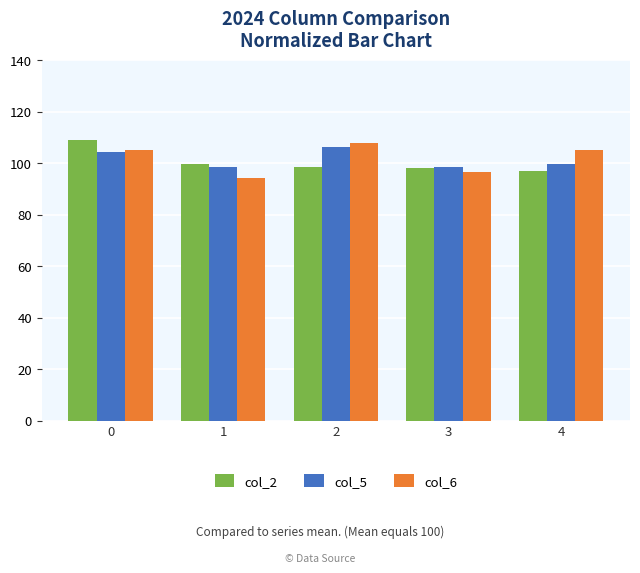

List the series in order of their peak value, lowest first.

col_5, col_6, col_2